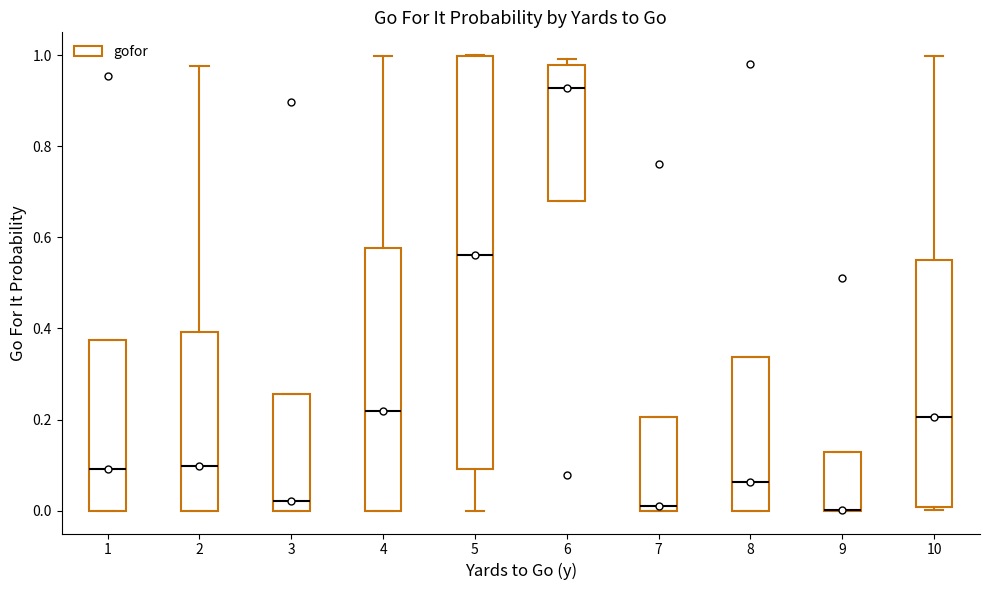

Reading left to right, transcribe this box plot: for each box, give where its median line is, the range the box spans, and where its two whiskers end, as read against the y-axis. The values are not printed on the chart, so give them approximately, as read against the axis.

1: median 0.10, box 0.00 to 0.38, whiskers 0.00 to 0.38
2: median 0.10, box 0.00 to 0.40, whiskers 0.00 to 0.98
3: median 0.02, box 0.00 to 0.26, whiskers 0.00 to 0.26
4: median 0.22, box 0.00 to 0.58, whiskers 0.00 to 1.00
5: median 0.56, box 0.10 to 1.00, whiskers 0.00 to 1.00
6: median 0.92, box 0.68 to 0.98, whiskers 0.68 to 1.00
7: median 0.02, box 0.00 to 0.20, whiskers 0.00 to 0.20
8: median 0.06, box 0.00 to 0.34, whiskers 0.00 to 0.34
9: median 0.00 (drawn on the box's lower edge), box 0.00 to 0.12, whiskers 0.00 to 0.12
10: median 0.20, box 0.00 to 0.56, whiskers 0.00 (just below the box's lower edge) to 1.00